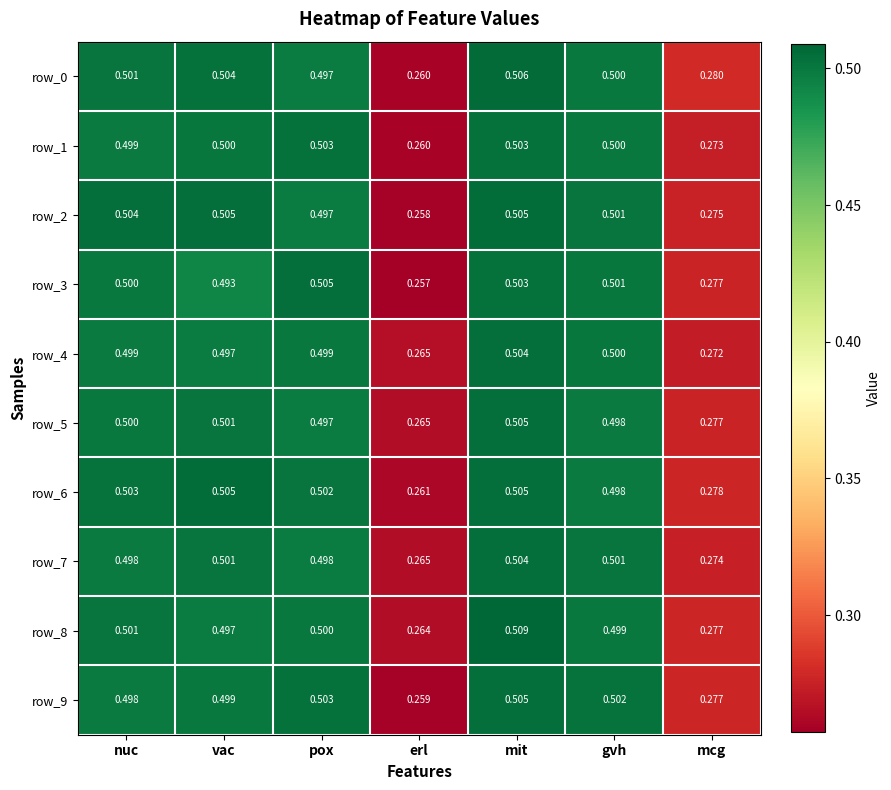

At which category does the chart reach its minimum across all series?

erl